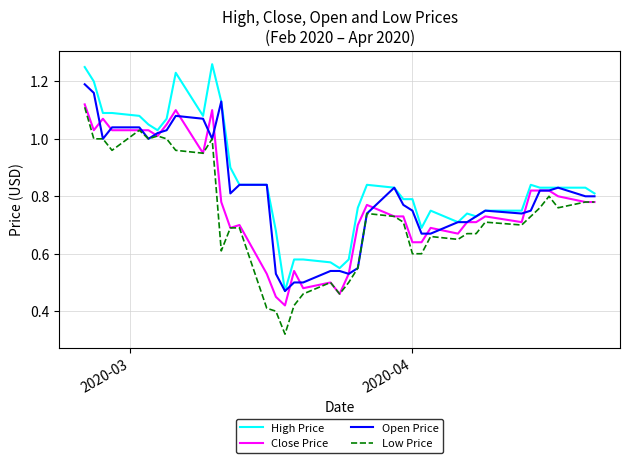

List the series in order of their overall mean, highest first.

High Price, Open Price, Close Price, Low Price